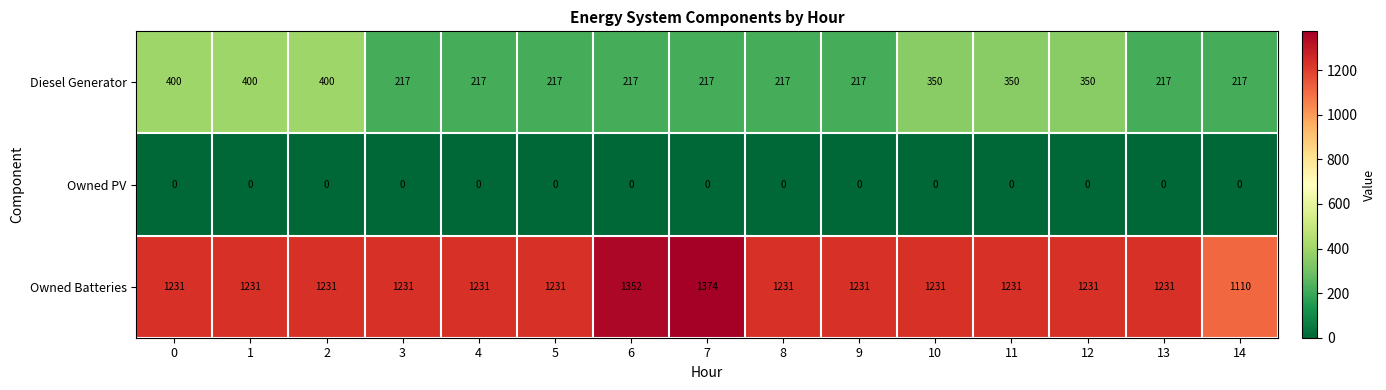

What is the maximum value shown in the chart?

1374